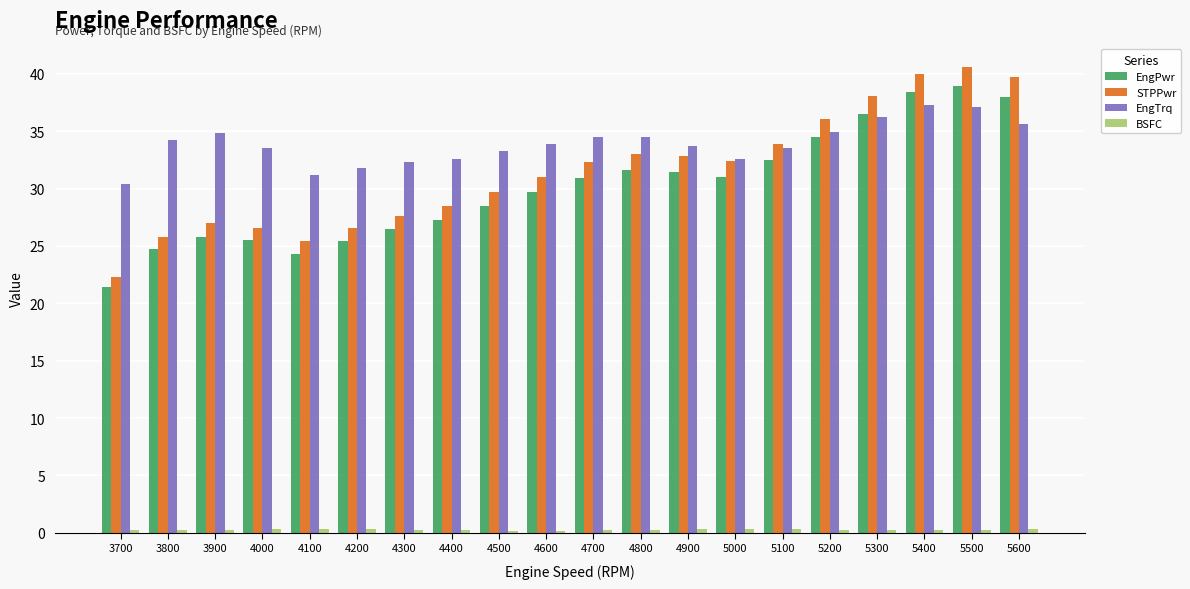

What is the highest value of the STPPwr series?

40.6